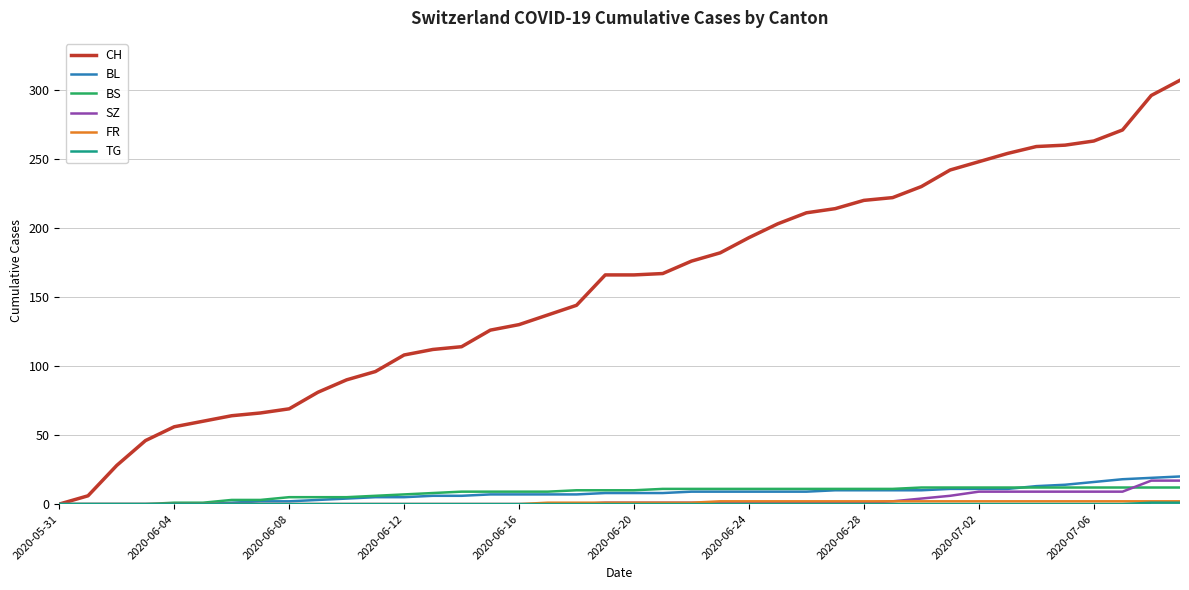

How many categories are shown in the chart?

40